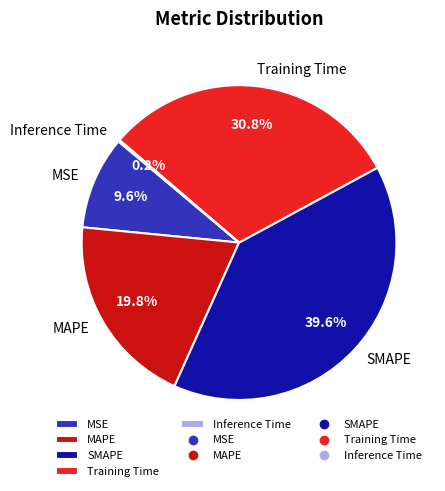

Does MAPE represent more than half of the total?

No